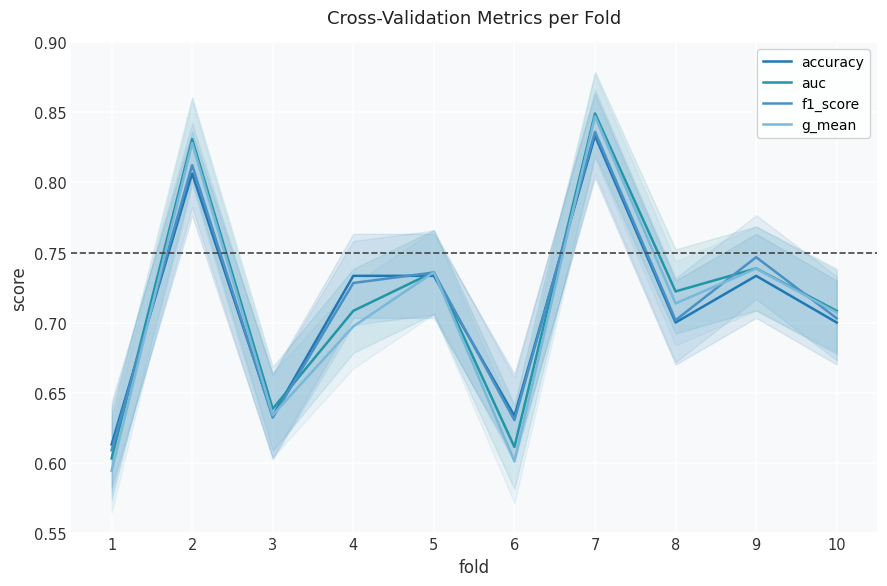

True or false: accuracy has more than 1 points higher than both neighbors.

True